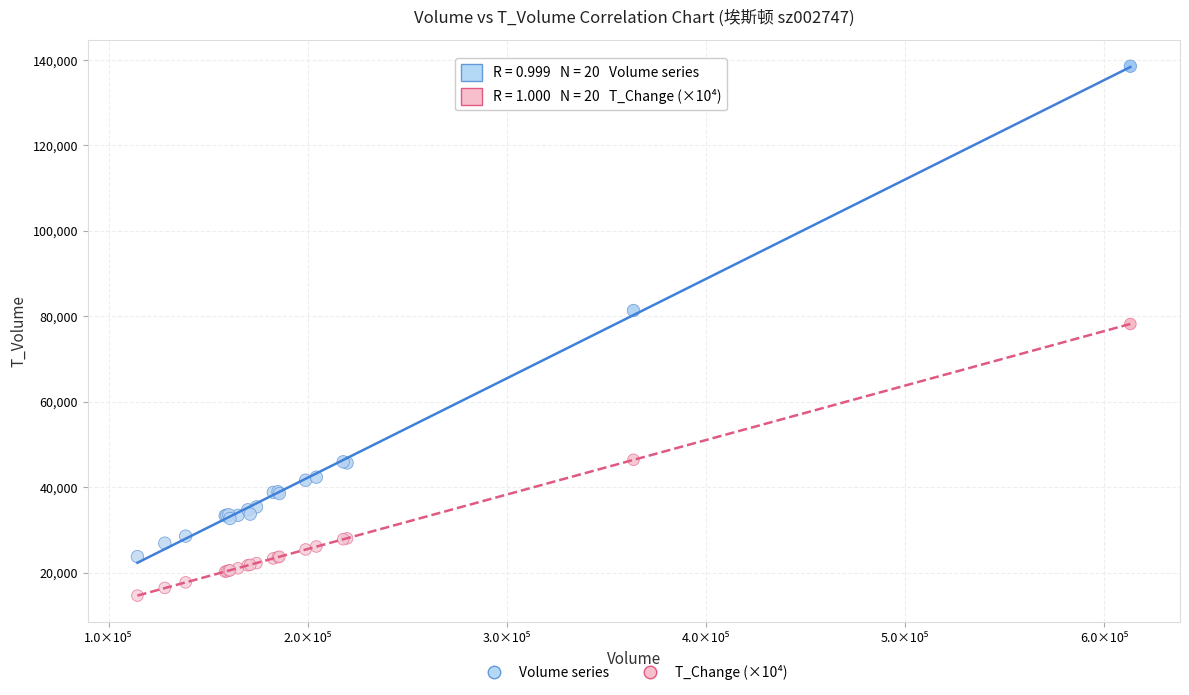

What are all the series names shown in the legend?

Volume series, T_Change (×10⁴)